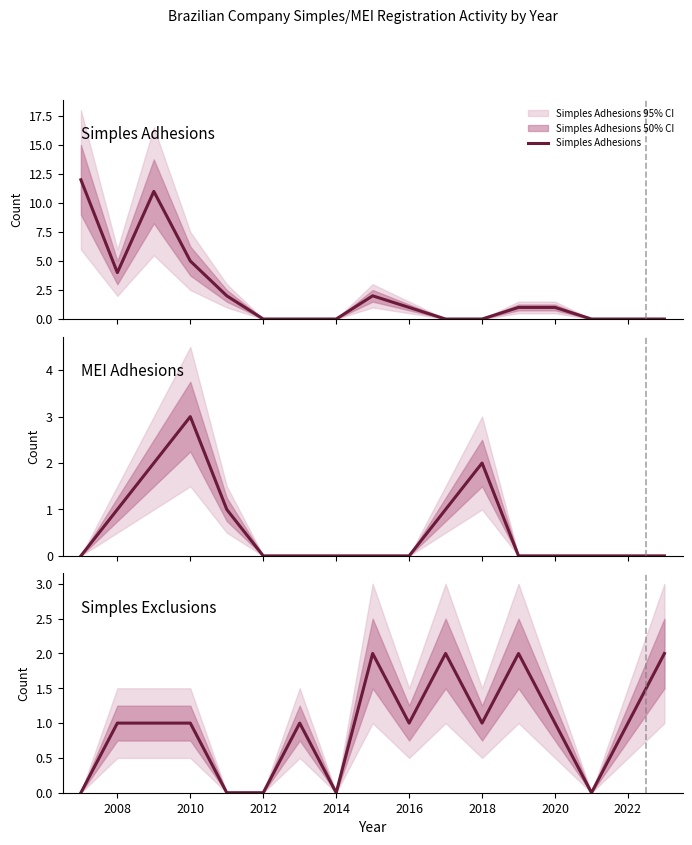

Rank the series by their average value, from highest to lowest.

Simples Adhesions, Simples Exclusions, MEI Adhesions